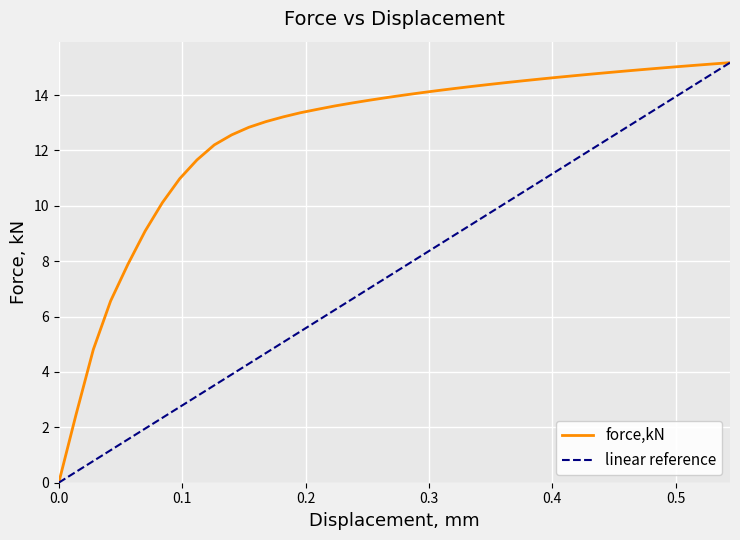

Does the chart display data point markers on the line(s)?

No